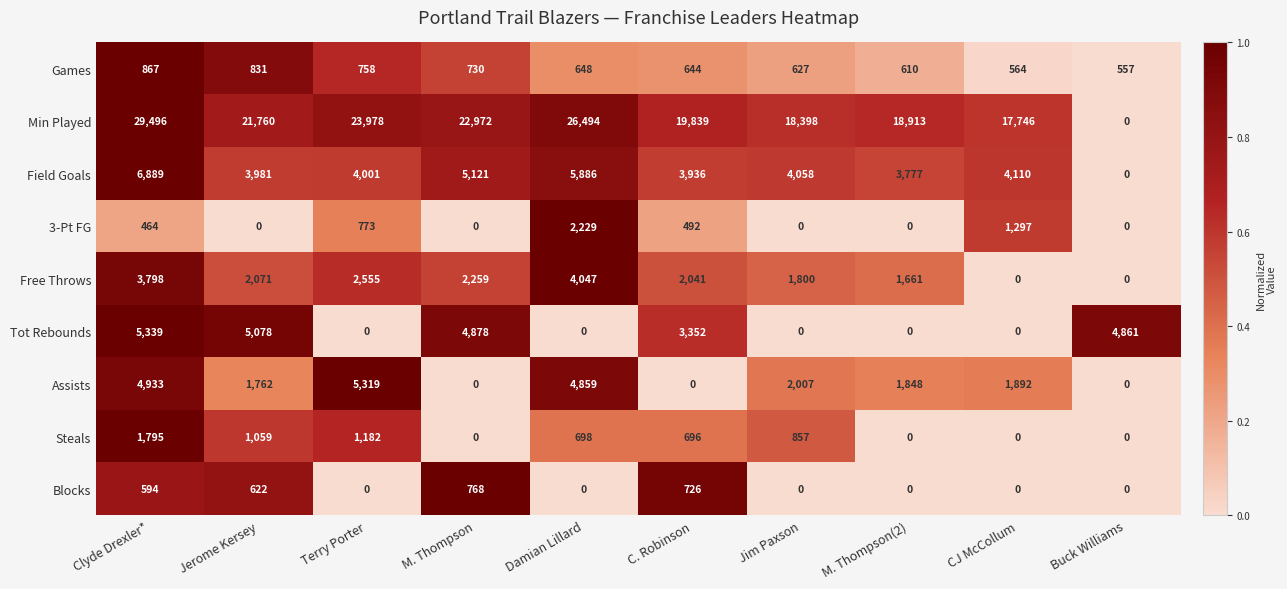

What is the sum of all 3-Pt FG values?

5255